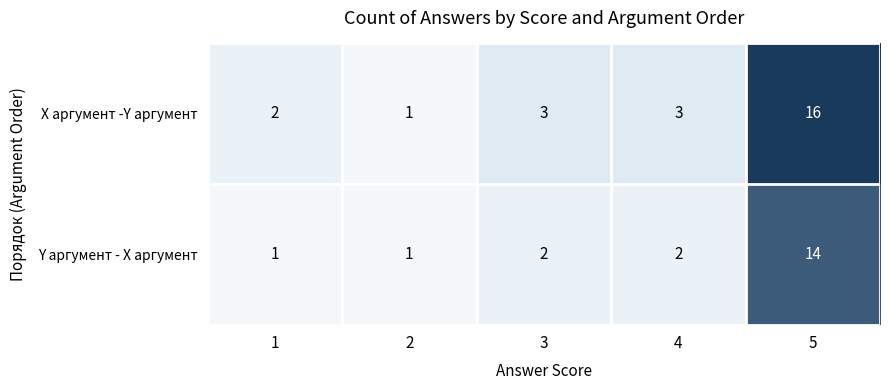

What is the sum of the X аргумент -Y аргумент values at 2 and 1?

3